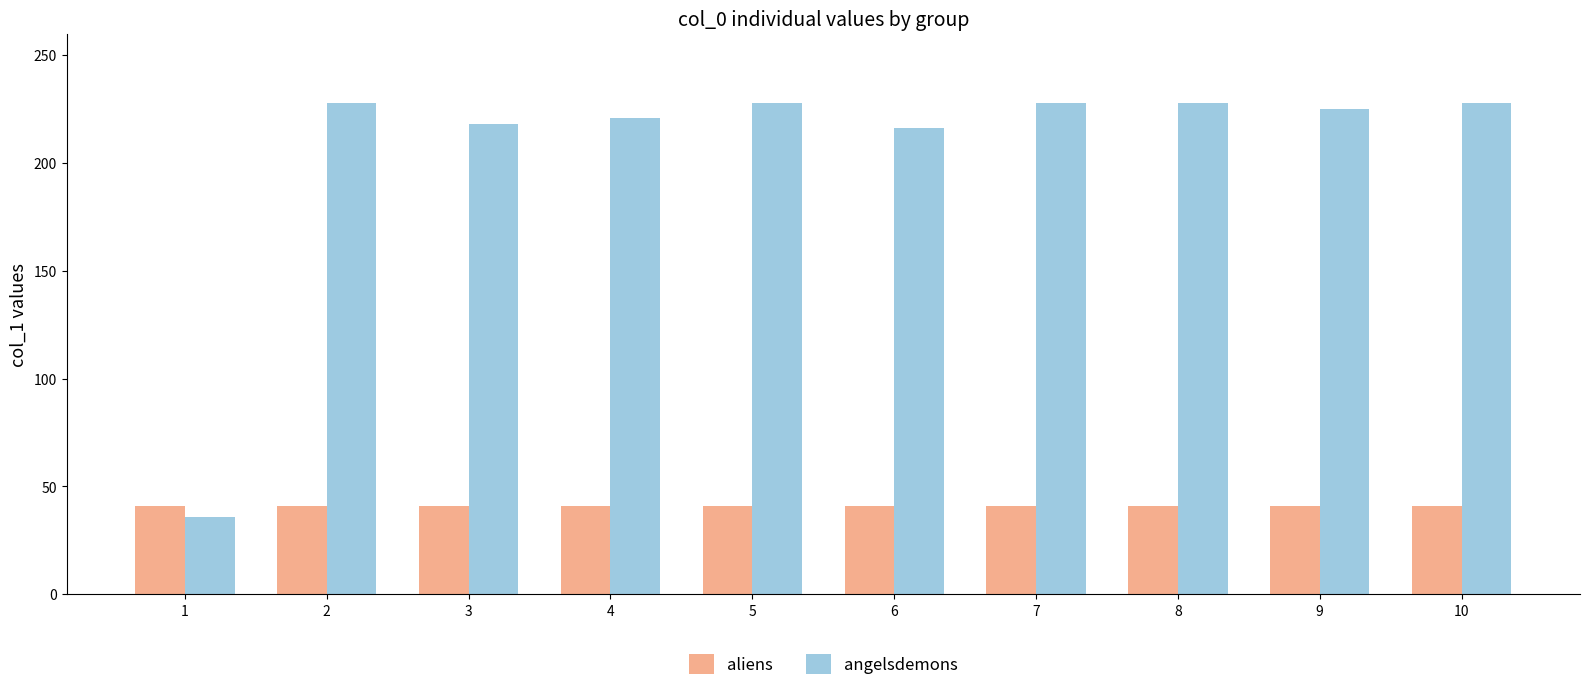

Rank the series by their average value, from highest to lowest.

angelsdemons, aliens